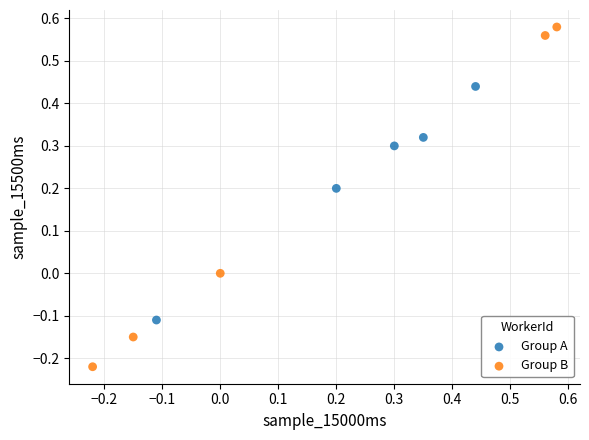

Which series reaches the minimum Y coordinate?

Group B